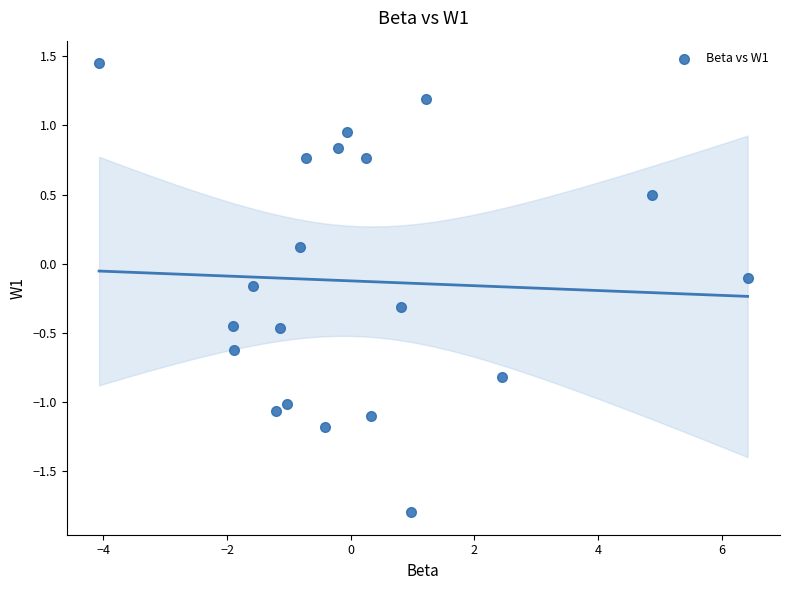

What is the range of Y values (max minus min)?

3.2